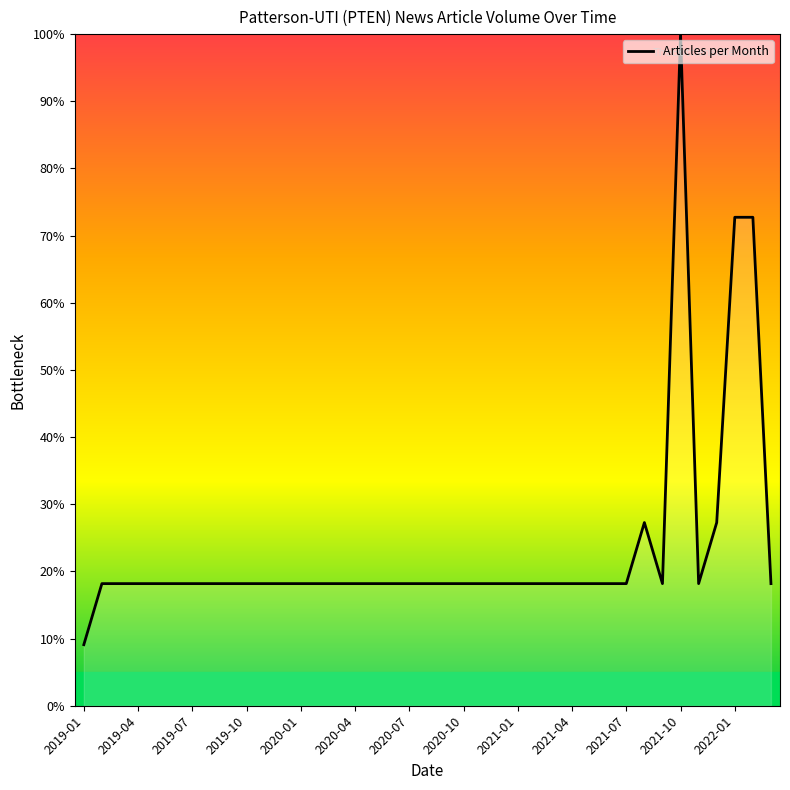

What is the greatest value displayed?

100.0